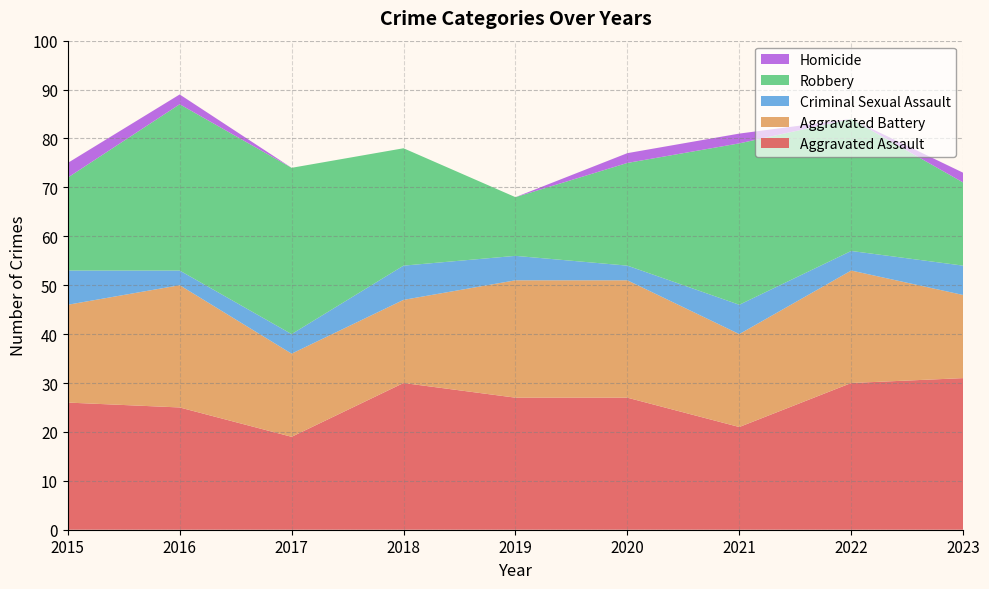

Reading left to right, transcribe all the data shown in this chart.

Aggravated Assault: 26	25	19	30	27	27	21	30	31
Aggravated Battery: 20	25	17	17	24	24	19	23	17
Criminal Sexual Assault: 7	3	4	7	5	3	6	4	6
Robbery: 19	34	34	24	12	21	33	27	17
Homicide: 3	2	0	0	0	2	2	0	2